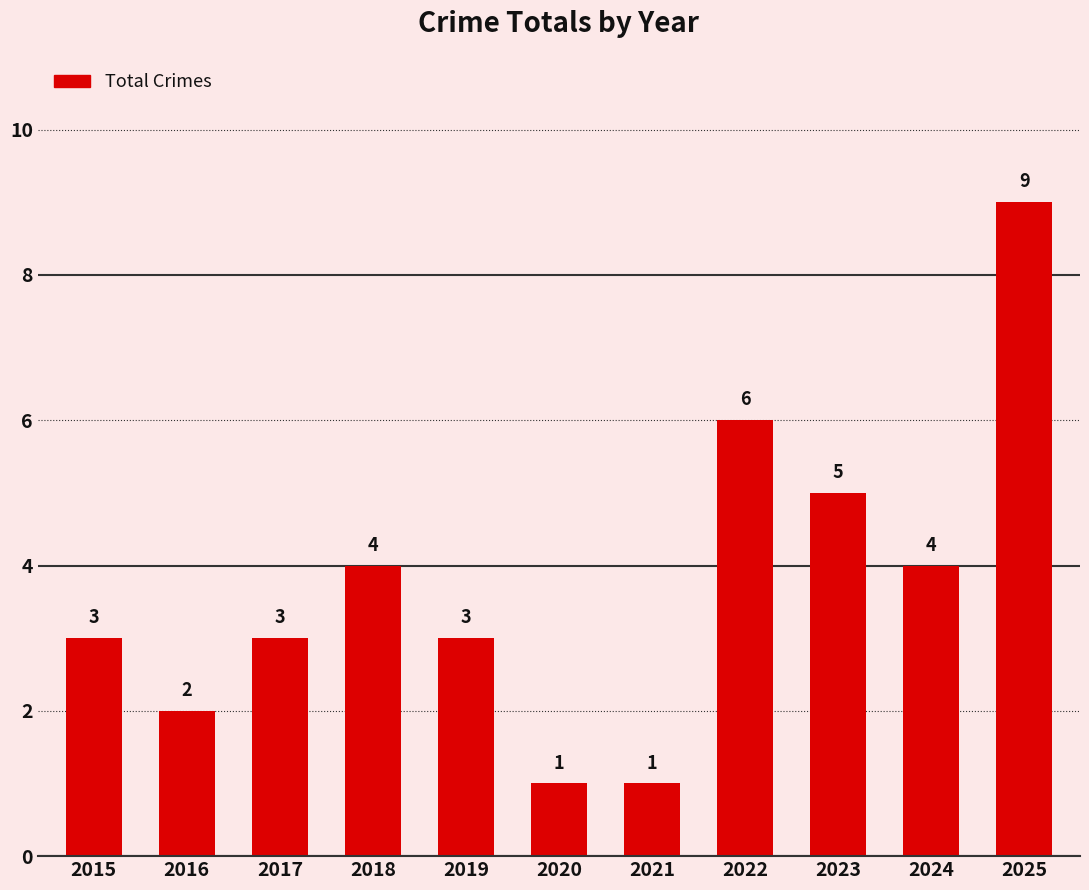

What is the value of the 7th bar from the left?

1